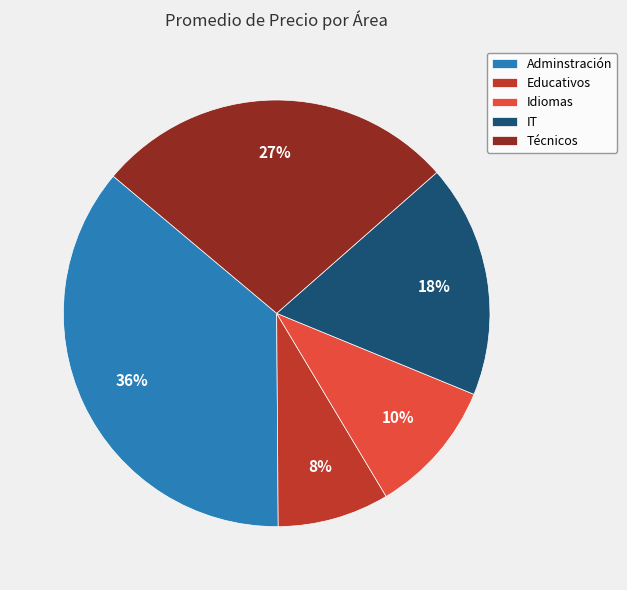

Approximately how many times larger is the value at Idiomas compared to IT?

0.6